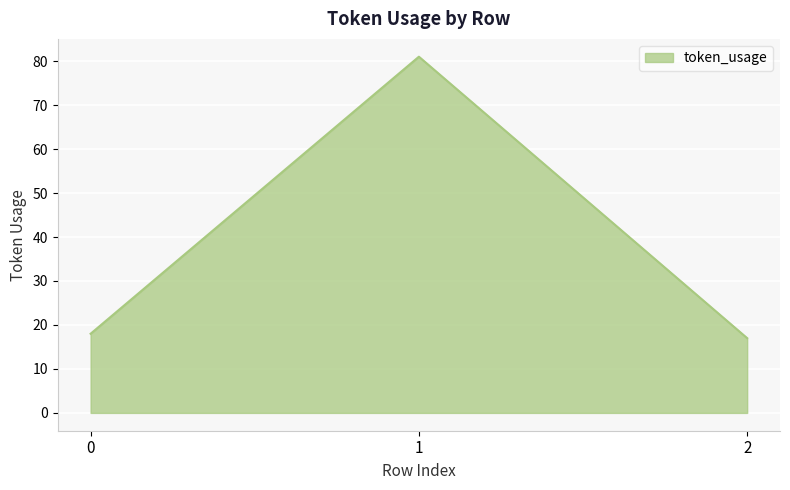

Which label corresponds to the smallest value in the chart?

2